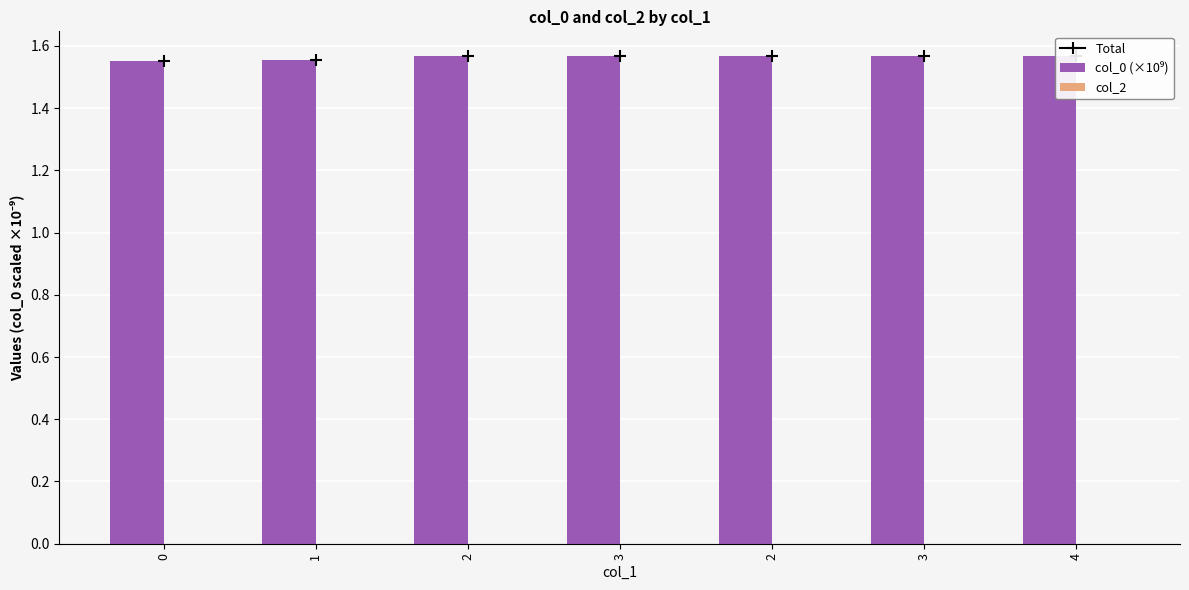

What is the total value across all series at 3?

1.6